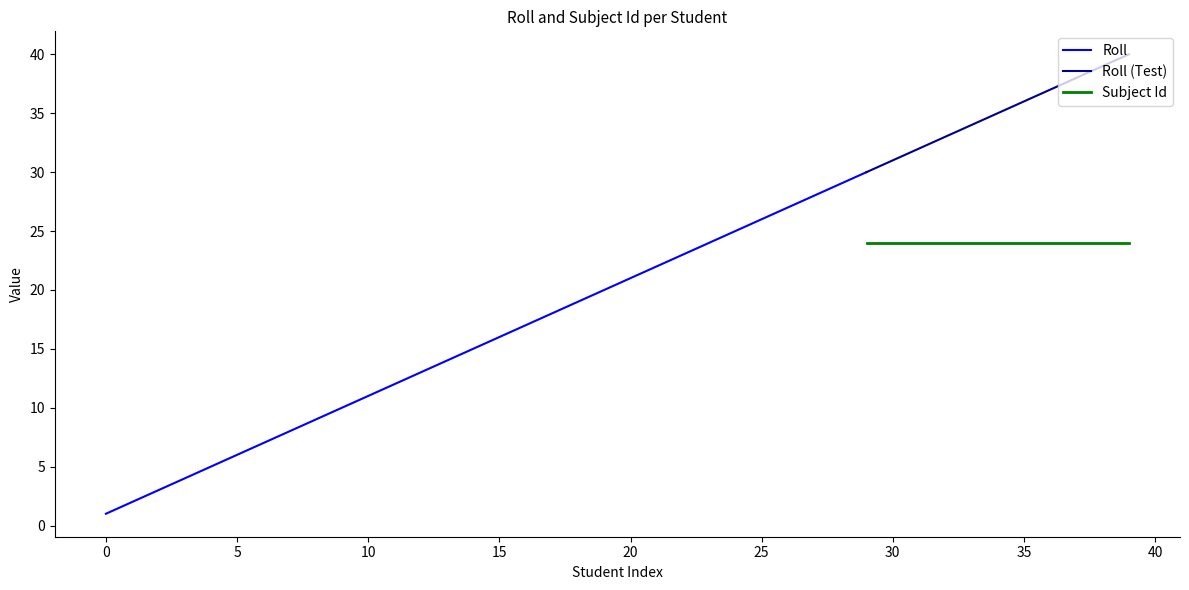

True or false: Subject Id has more than 1 interior local peaks.

False